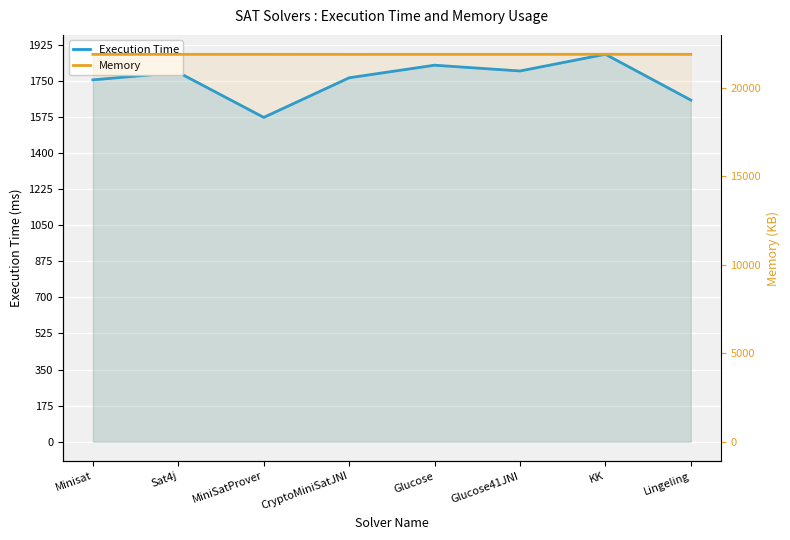

Reading left to right, what are all the values shown in this chart?

Execution Time: 1754	1790	1572	1764	1825	1797	1878	1656
Memory: 21872	21872	21873	21871	21872	21872	21877	21872